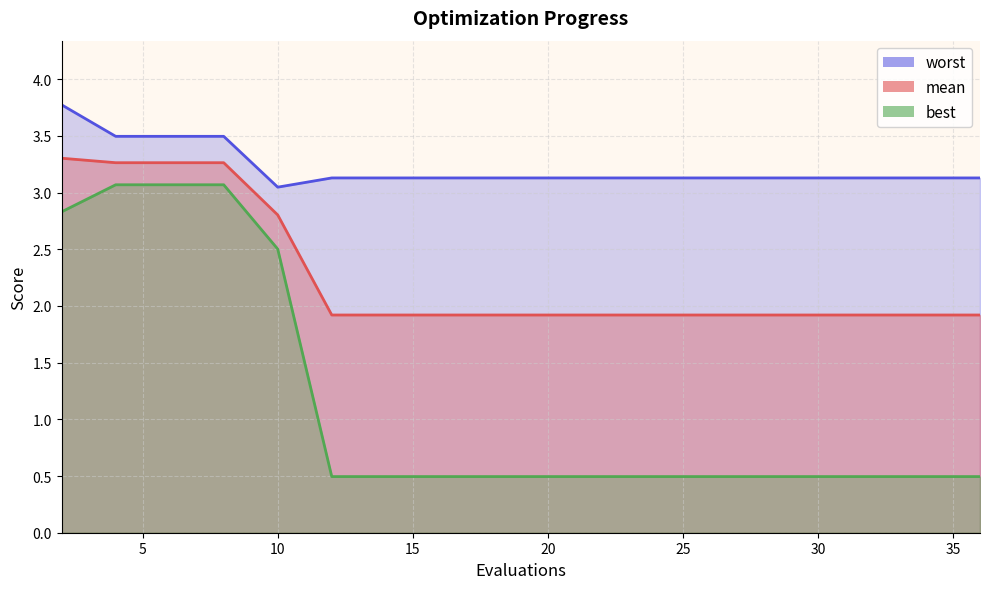

What are all the series names shown in the legend?

mean, best, worst